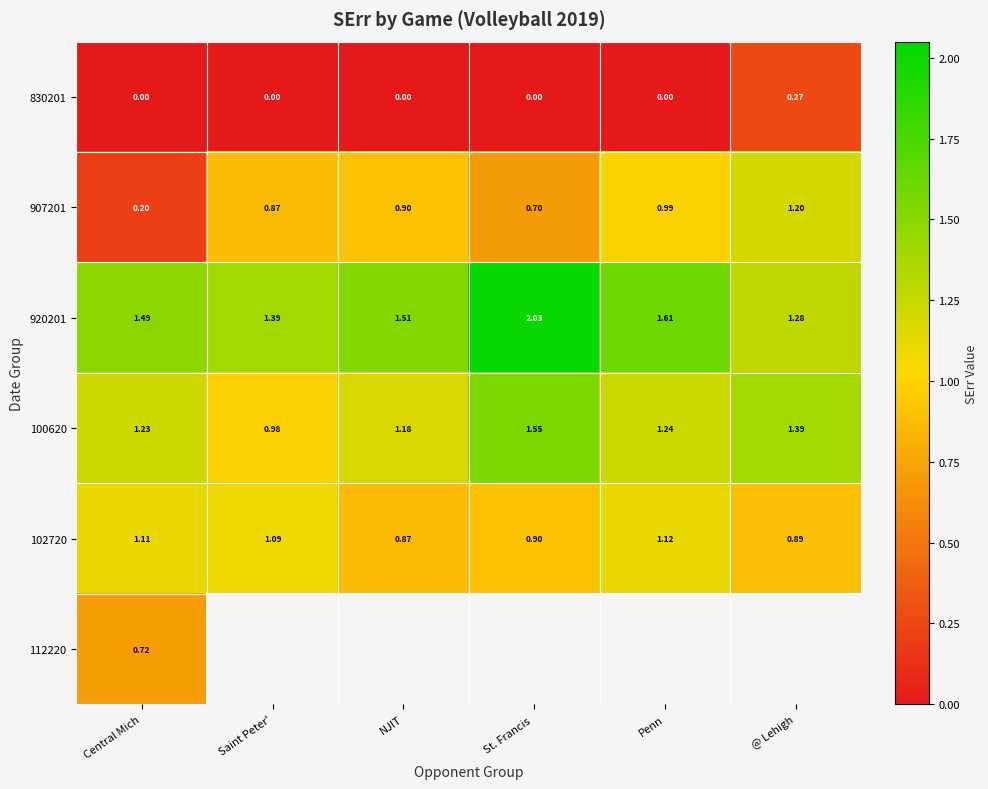

List the labels in order of 920201 value, smallest first.

@ Lehigh, Saint Peter', Central Mich, NJIT, Penn, St. Francis 